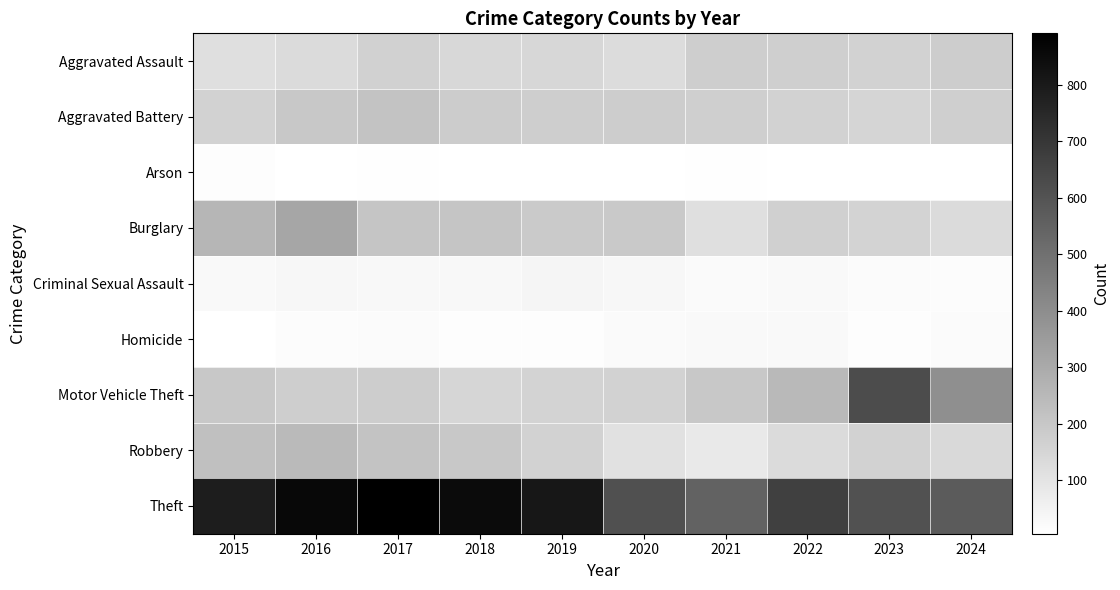

At 2017, list the series in order from smallest to largest.

Arson, Homicide, Criminal Sexual Assault, Aggravated Assault, Motor Vehicle Theft, Burglary, Aggravated Battery, Robbery, Theft